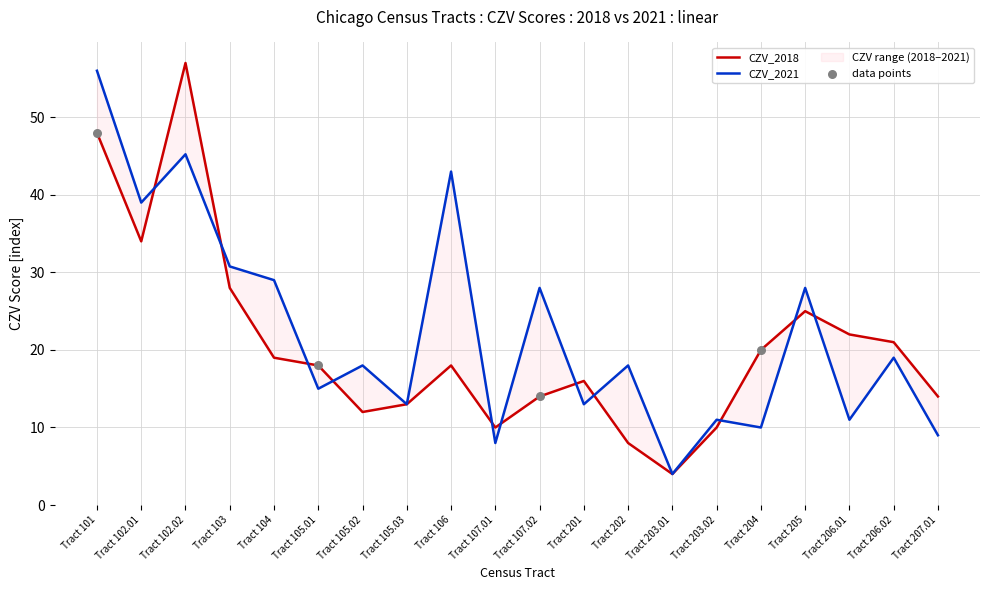

What is the total value across all series at Tract 206.02?

40.0